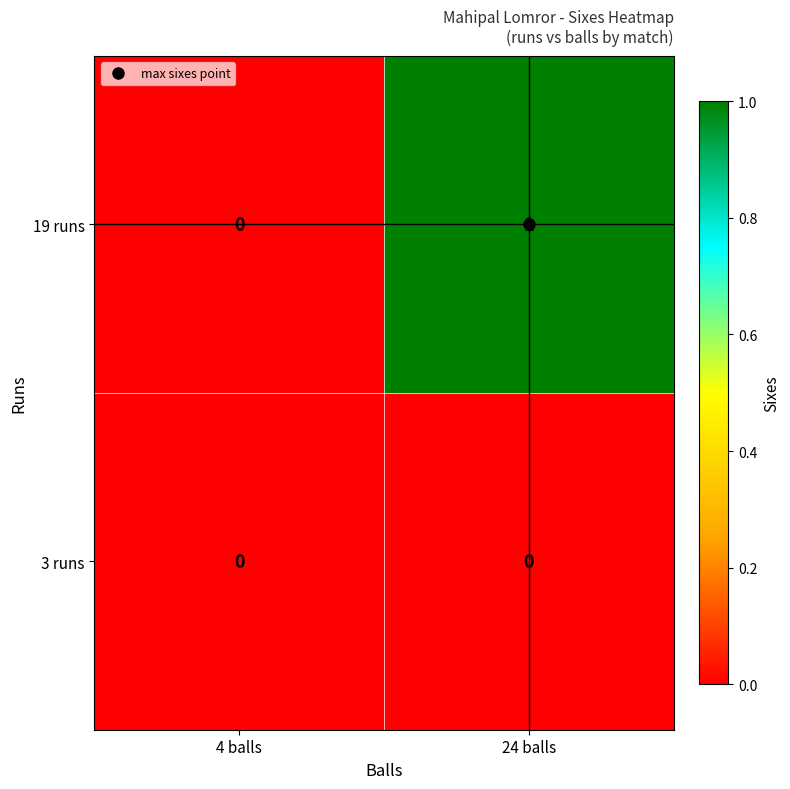

The value of 19 runs at 24 balls is 1. True or false?

True